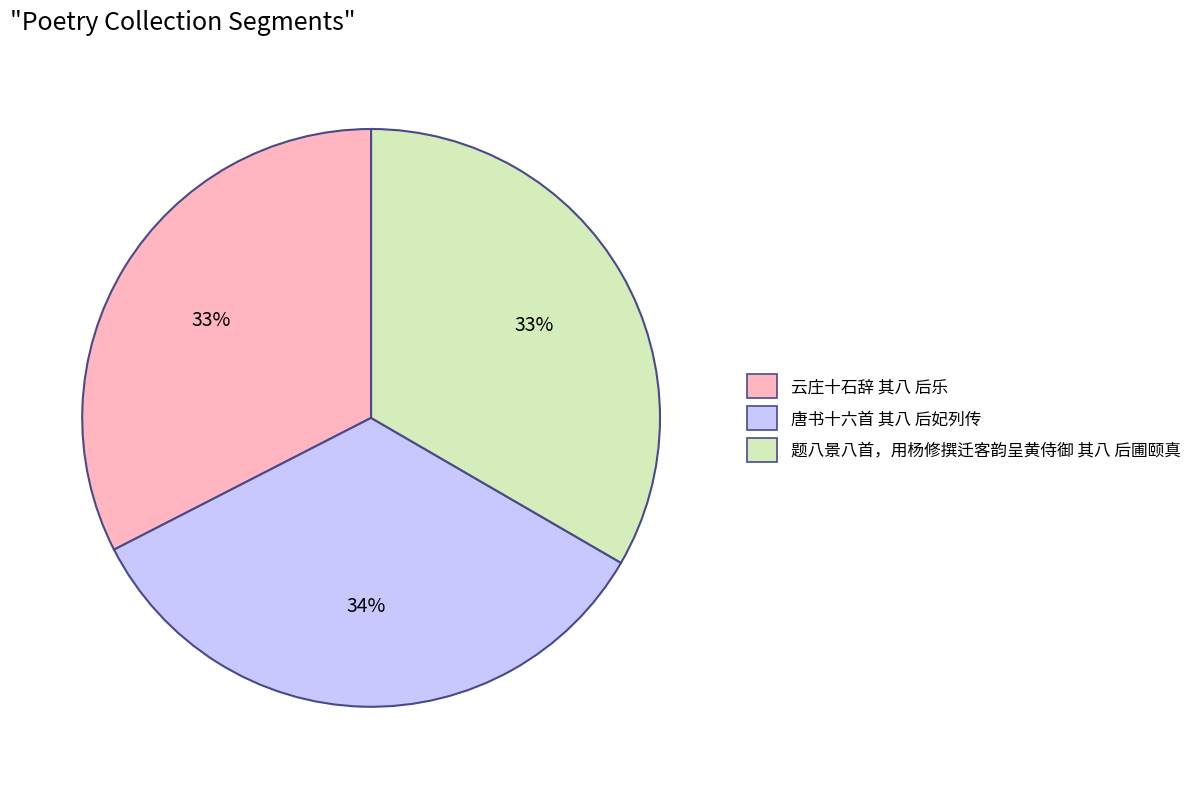

To the nearest percent, what is the combined percentage of 唐书十六首 其八 后妃列传 and 题八景八首，用杨修撰迁客韵呈黄侍御 其八 后圃颐真?

67%